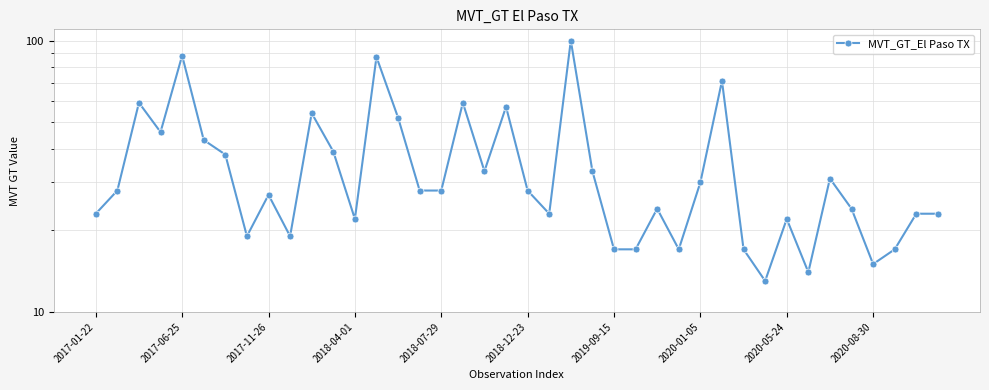

Does the chart have visible grid lines?

Yes